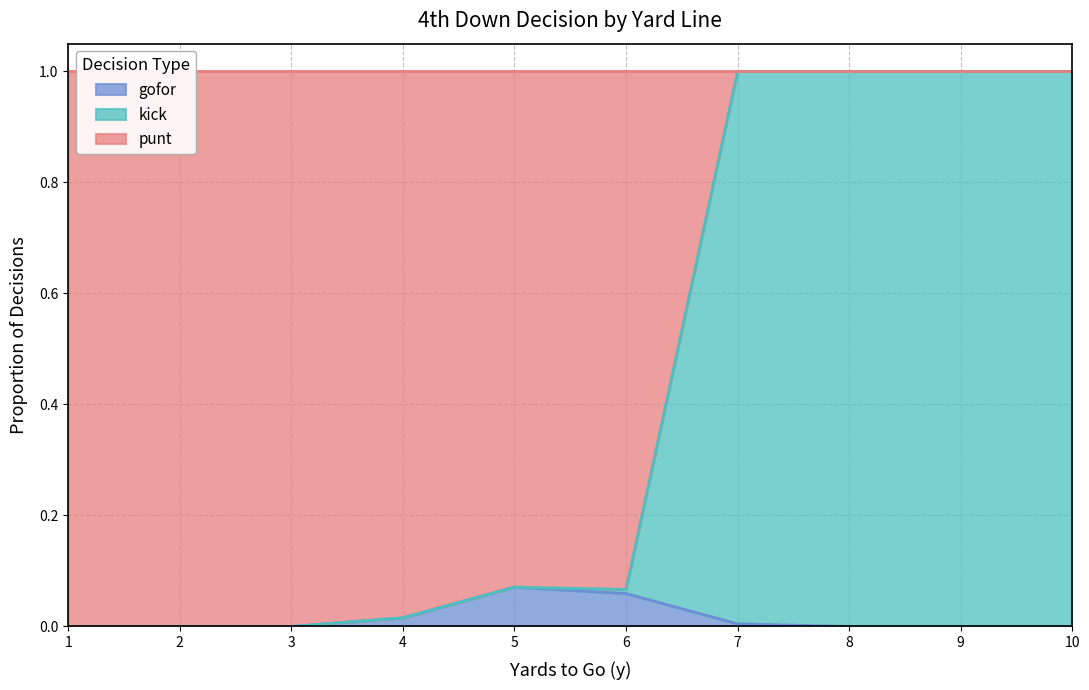

True or false: punt and gofor intersect in this chart.

False